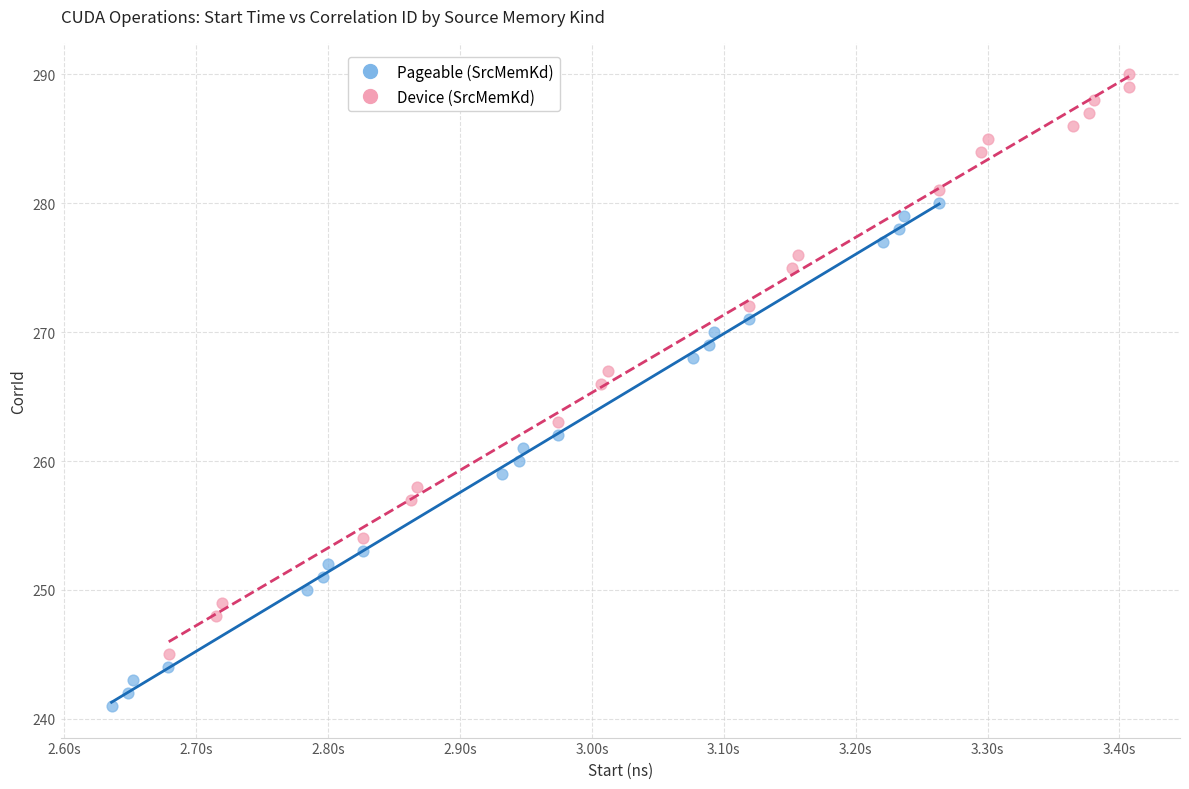

Which series reaches the maximum Y coordinate?

Device (SrcMemKd)